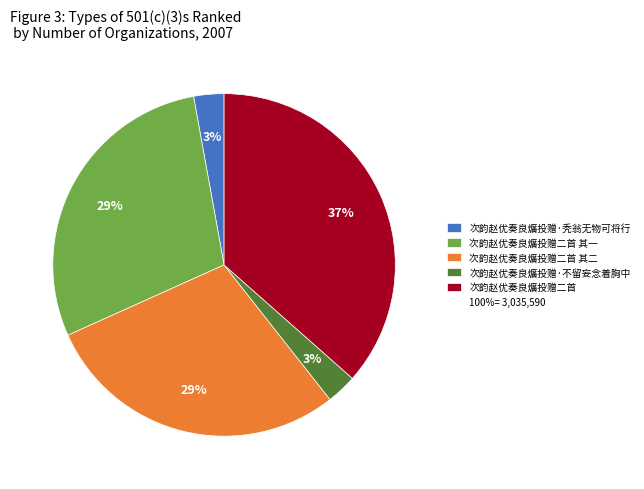

To the nearest percent, what is the difference between the largest and smallest slice percentages?

34%